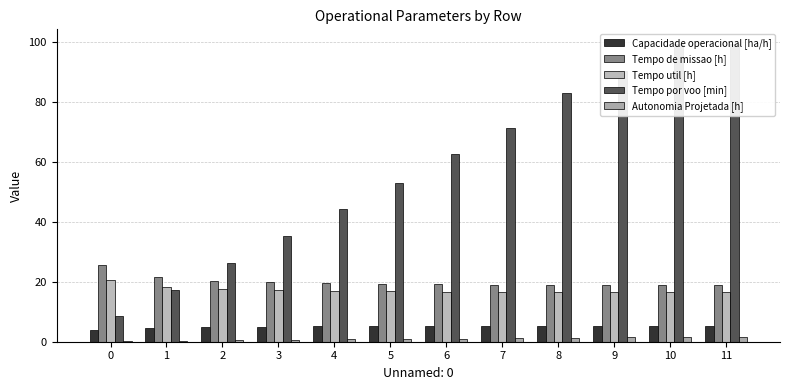

Reading right to left, what are all the values shown in this chart?

Capacidade operacional [ha/h]: 11=5.3	10=5.3	9=5.3	8=5.3	7=5.3	6=5.2	5=5.2	4=5.1	3=5.1	2=4.9	1=4.6	0=3.9
Tempo de missao [h]: 11=18.8	10=18.8	9=18.9	8=18.9	7=19.0	6=19.1	5=19.3	4=19.5	3=19.8	2=20.4	1=21.6	0=25.7
Tempo util [h]: 11=16.6	10=16.6	9=16.6	8=16.6	7=16.6	6=16.7	5=16.8	4=16.9	3=17.1	2=17.4	1=18.1	0=20.5
Tempo por voo [min]: 11=99.3	10=99.3	9=90.4	8=83.0	7=71.4	6=62.7	5=53.0	4=44.2	3=35.4	2=26.2	1=17.3	0=8.6
Autonomia Projetada [h]: 11=1.7	10=1.6	9=1.5	8=1.4	7=1.2	6=1.1	5=0.9	4=0.8	3=0.6	2=0.5	1=0.3	0=0.2